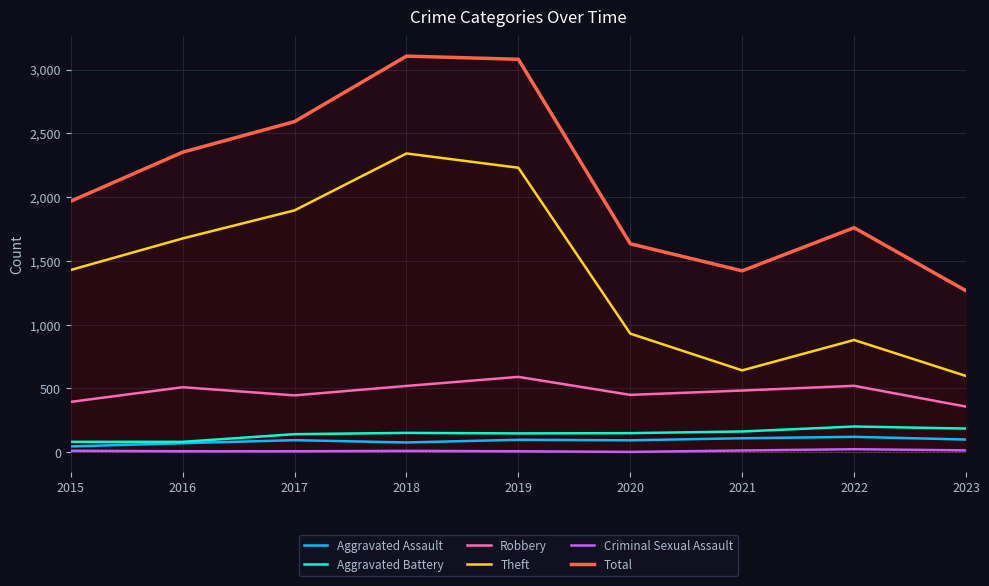

What are all the series names shown in the legend?

Aggravated Assault, Aggravated Battery, Robbery, Theft, Criminal Sexual Assault, Total